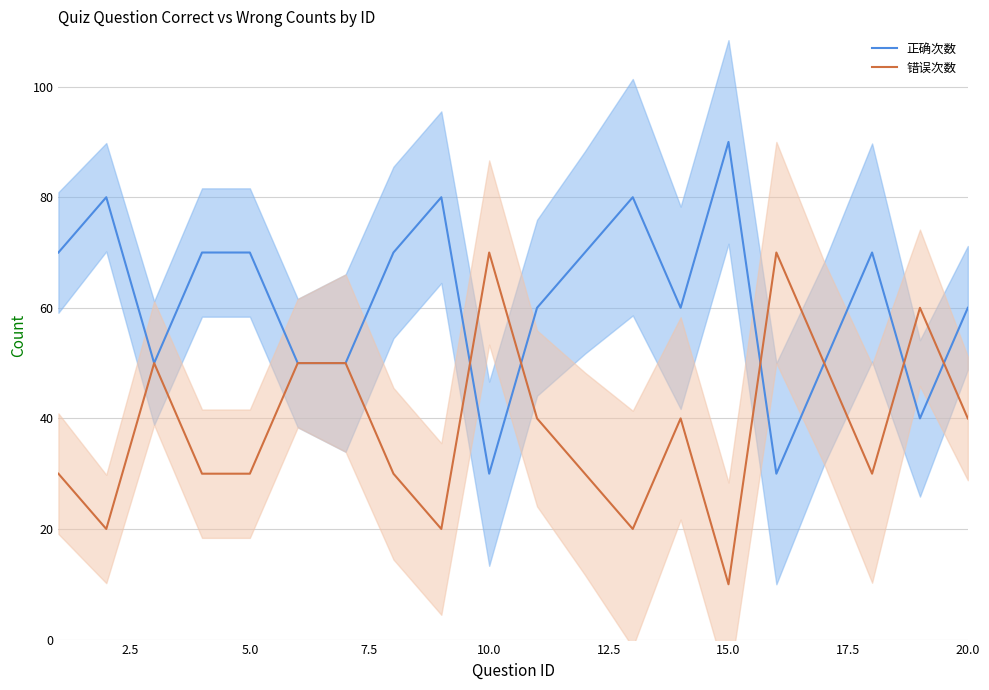

Which series ends up on top after the final intersection of 错误次数 and 正确次数?

正确次数